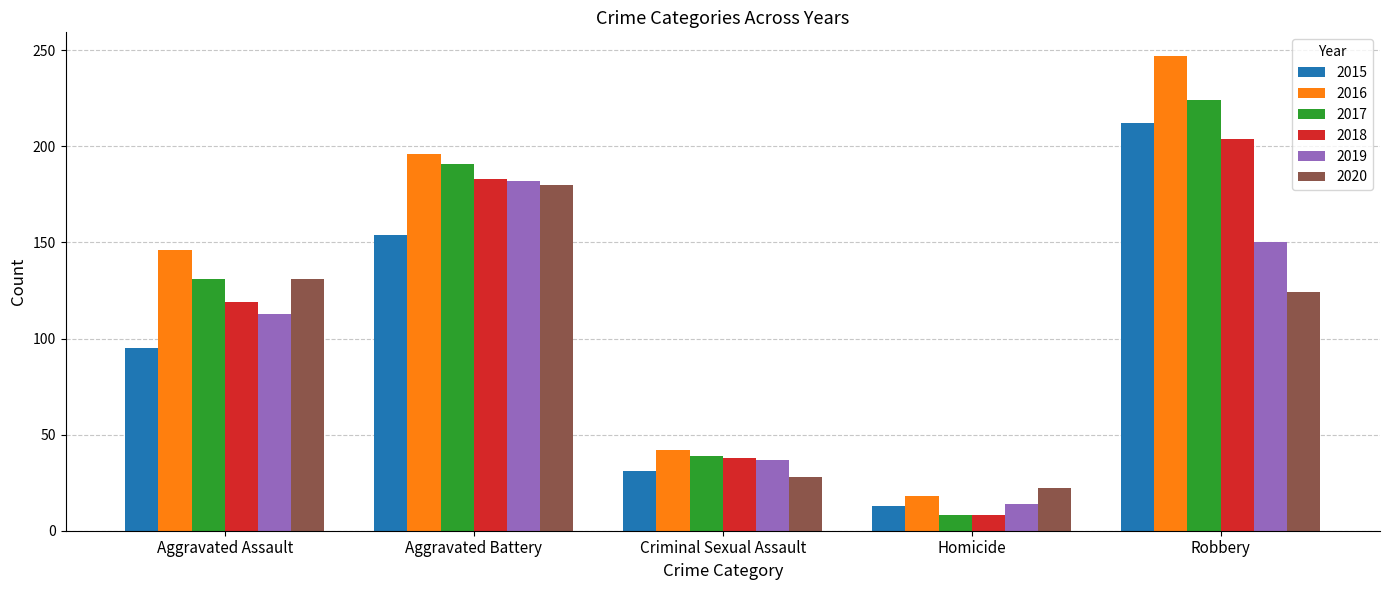

List the labels in order of 2017 value, largest first.

Robbery, Aggravated Battery, Aggravated Assault, Criminal Sexual Assault, Homicide